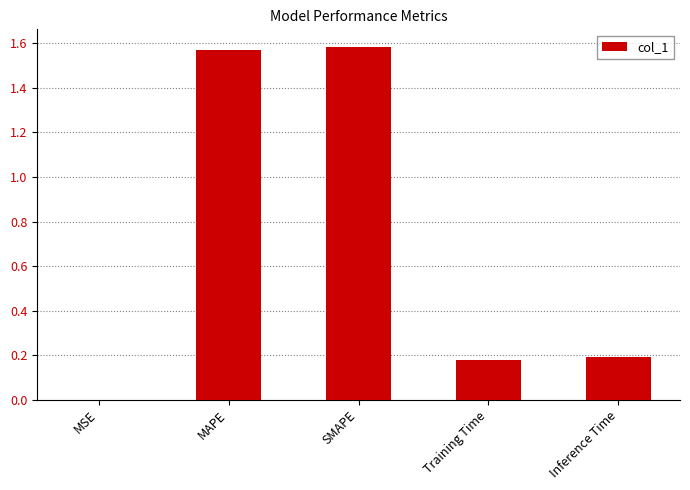

Which has a higher value, MSE or SMAPE?

SMAPE